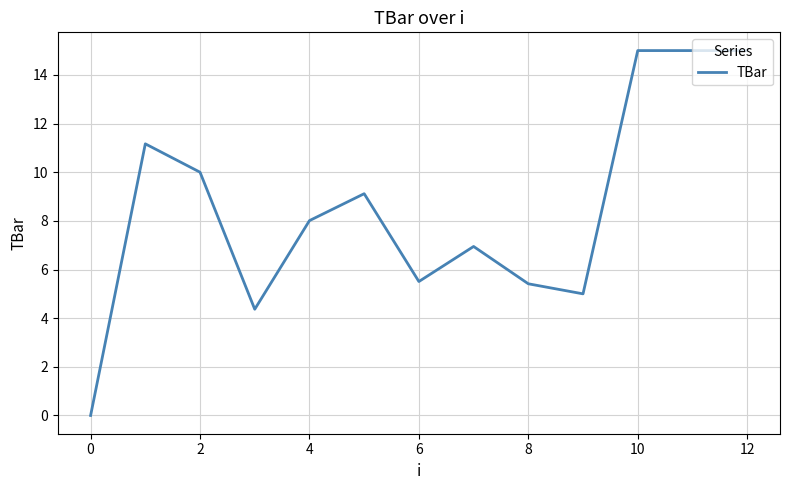

What is the maximum value shown in the chart?

15.0